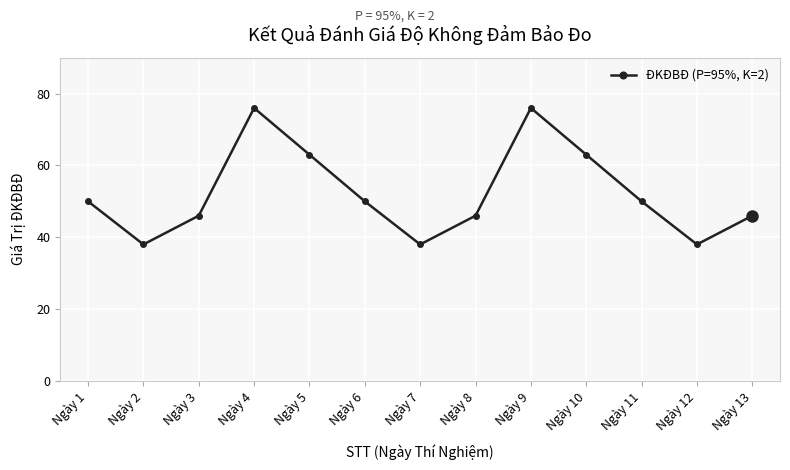

Which has a higher value, Ngày 2 or Ngày 11?

Ngày 11